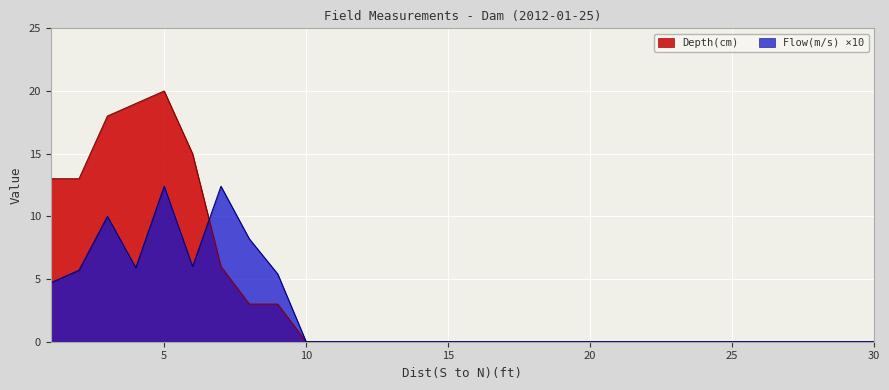

At which category is the sum across all series the highest?

5